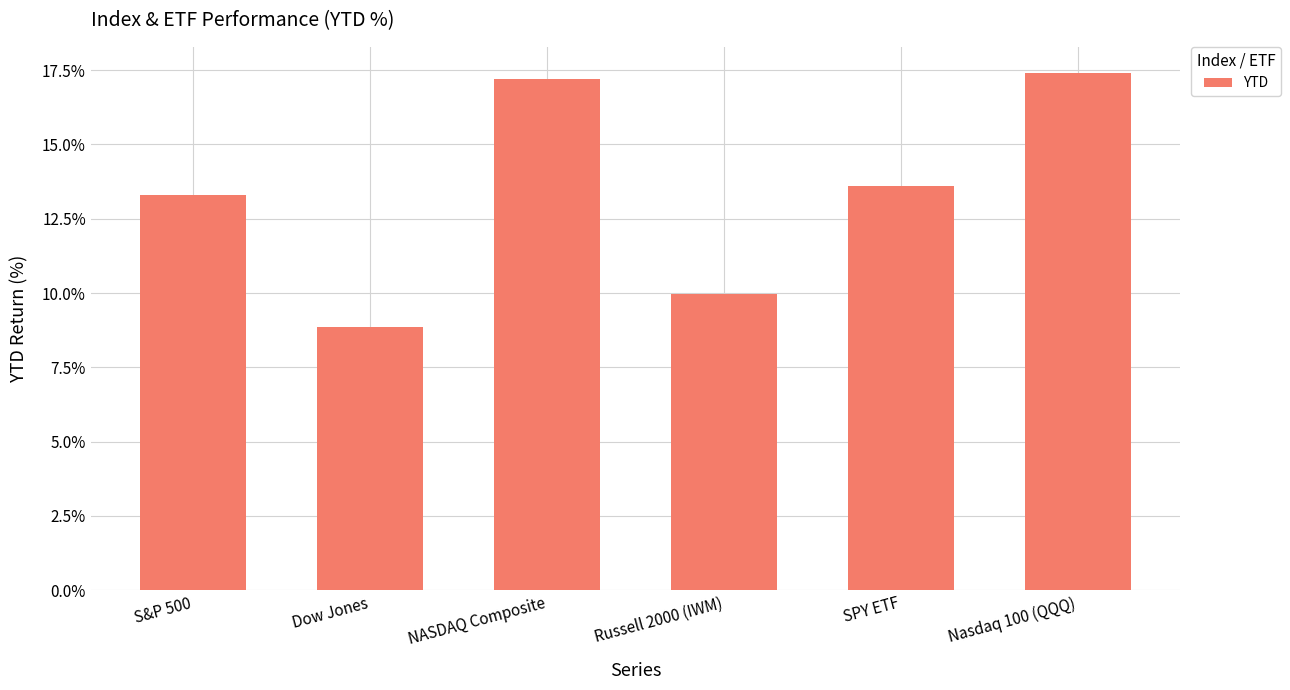

What is the difference between the maximum and minimum values?

8.5